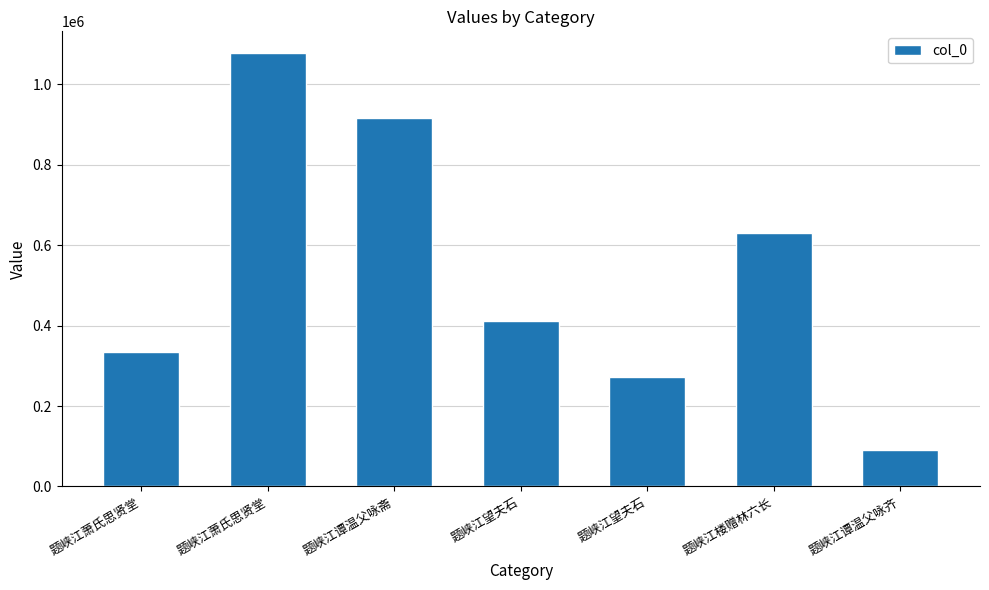

Reading left to right, transcribe all the data shown in this chart.

题峡江萧氏思贤堂=333586	题峡江萧氏思贤堂=1077880	题峡江谭温父咏斋=915929	题峡江望夫石=412358	题峡江望夫石=272112	题峡江楼赠林六长=629171	题峡江谭温父咏齐=90675